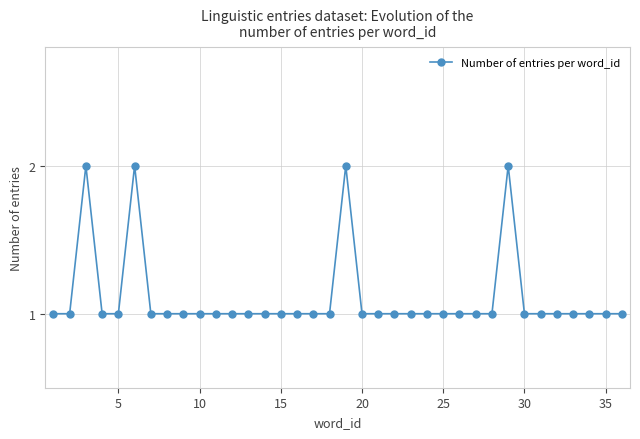

What is the maximum value shown in the chart?

2